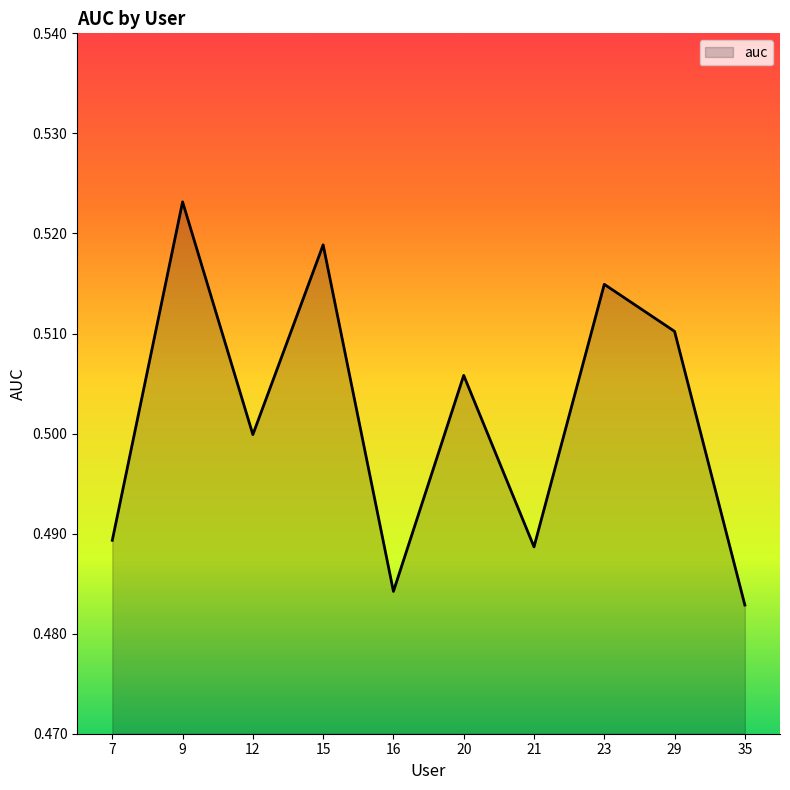

List the labels in order of value, largest first.

9, 15, 23, 29, 20, 12, 7, 21, 16, 35